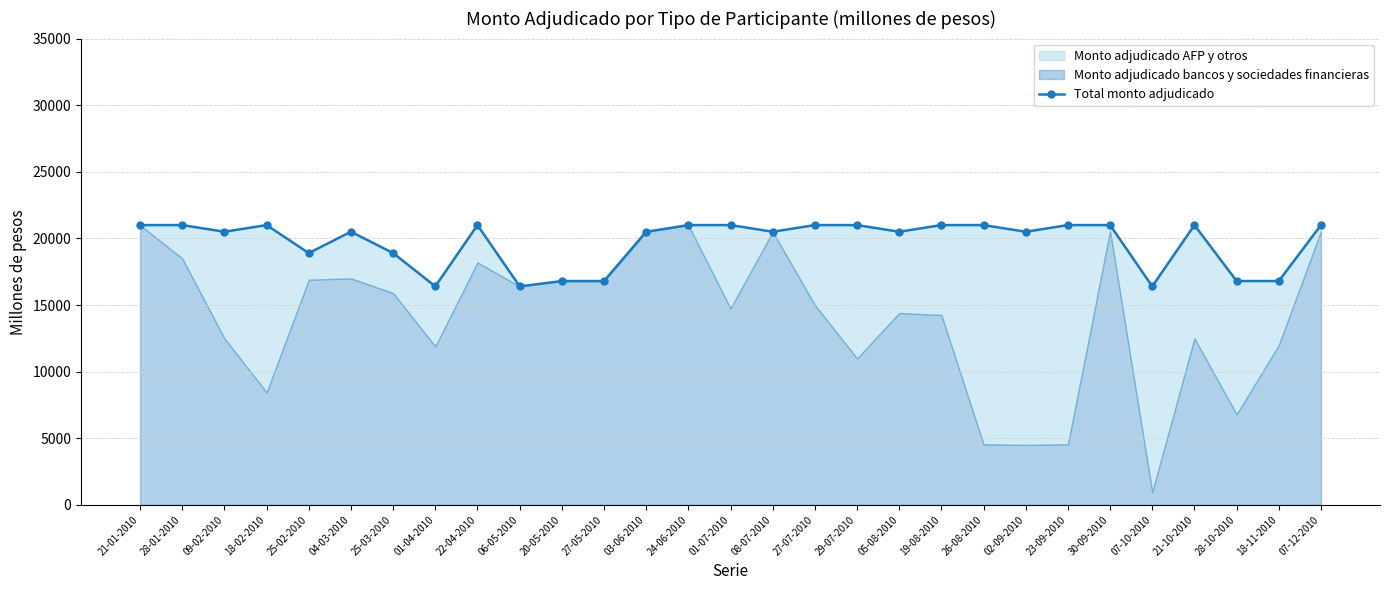

How many data points are above 20500?

14